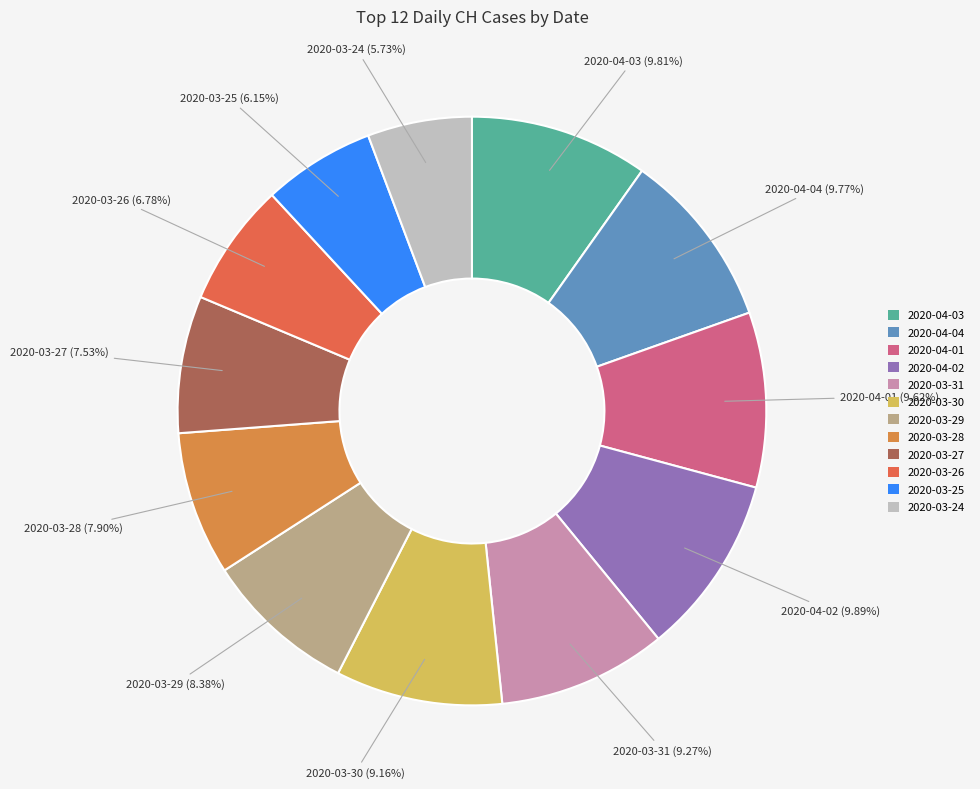

Is it true that 2020-03-24 is 13% of the pie?

False